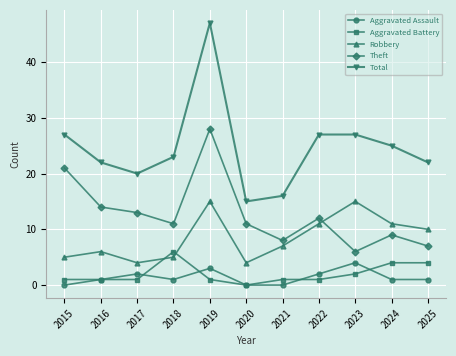

True or false: Total and Robbery cross at least once.

False